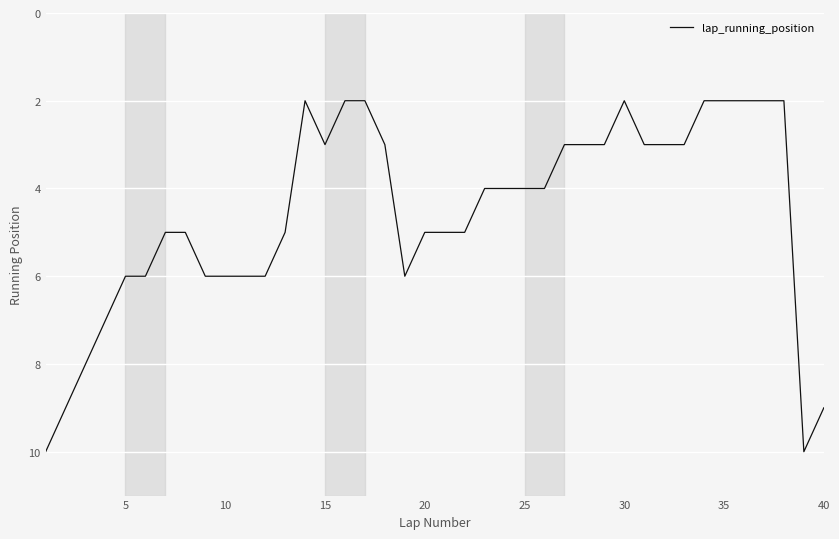

What is the maximum value shown in the chart?

10